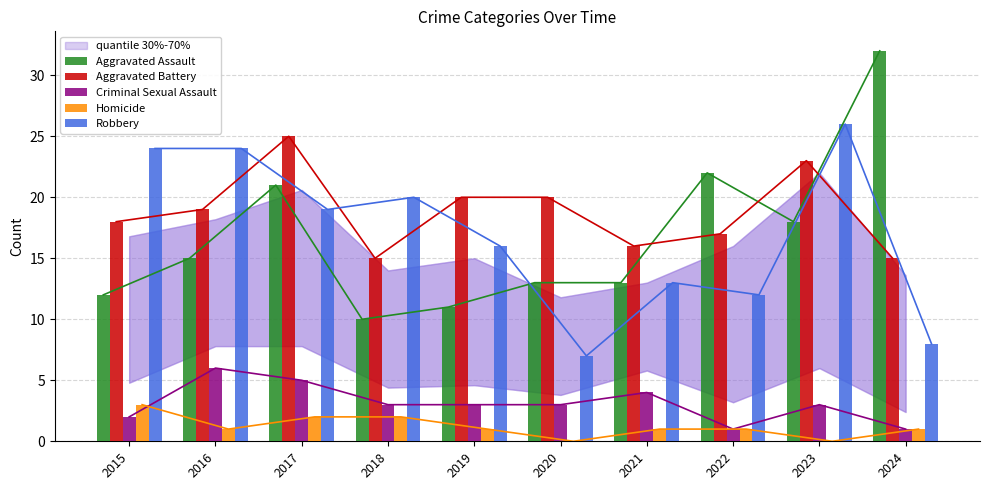

Read the Criminal Sexual Assault value at 2022.

1